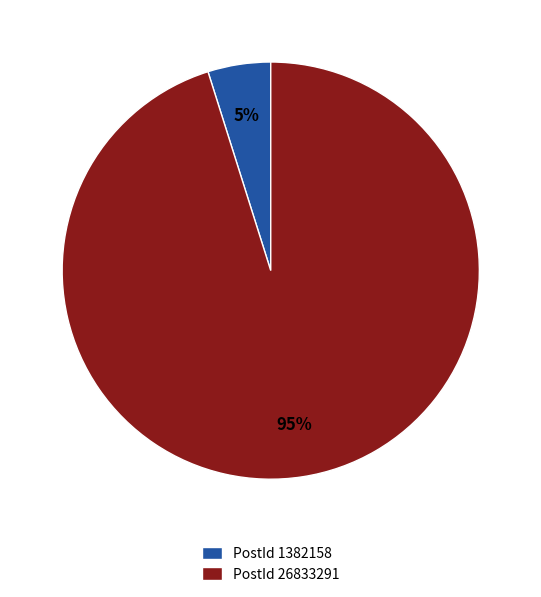

Is it true that PostId 1382158 is 13% of the pie?

False